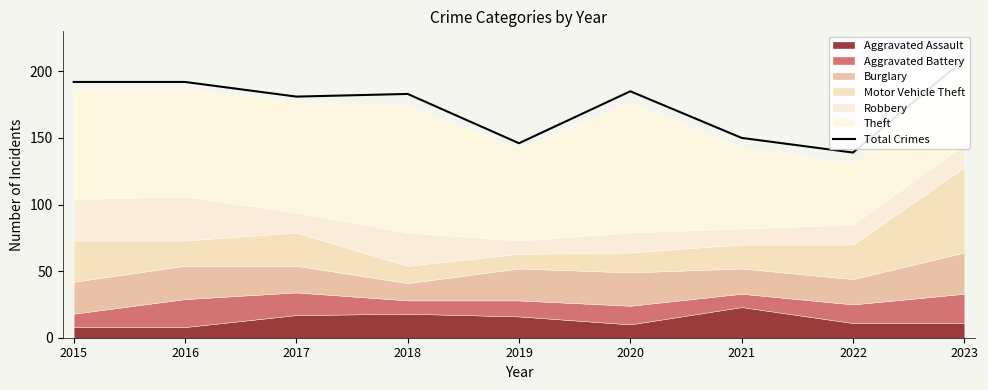

Reading left to right, transcribe all the data shown in this chart.

192	192	181	183	146	185	150	139	209